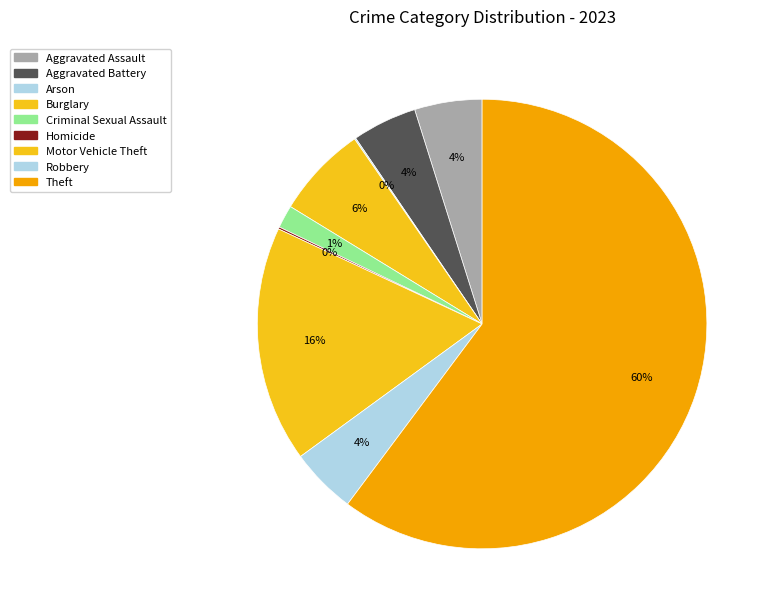

How many slices are in this pie chart?

9